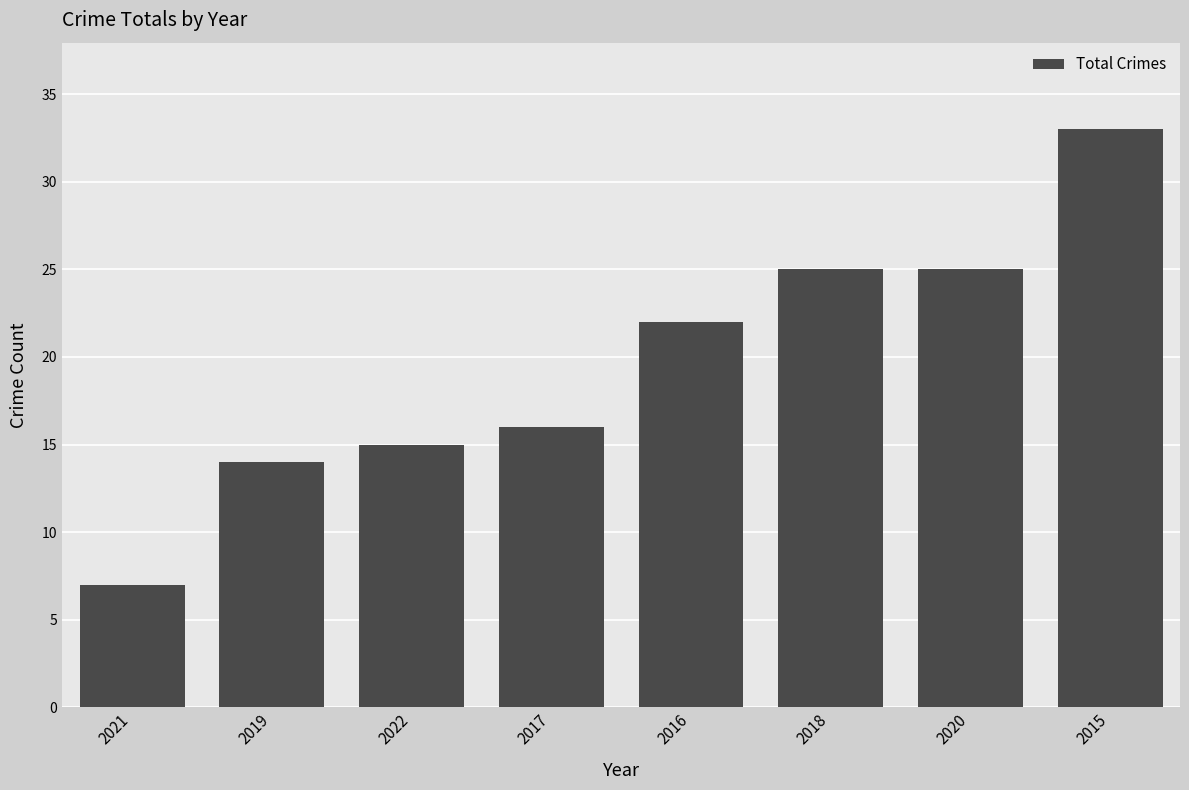

Count the number of categories in the chart.

8